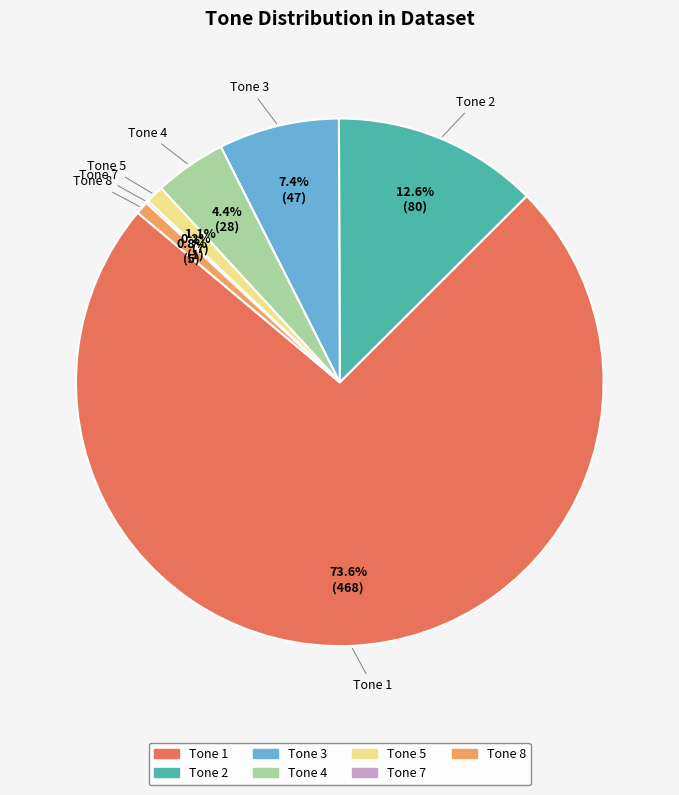

Is there any slice that represents more than half of the pie?

Yes